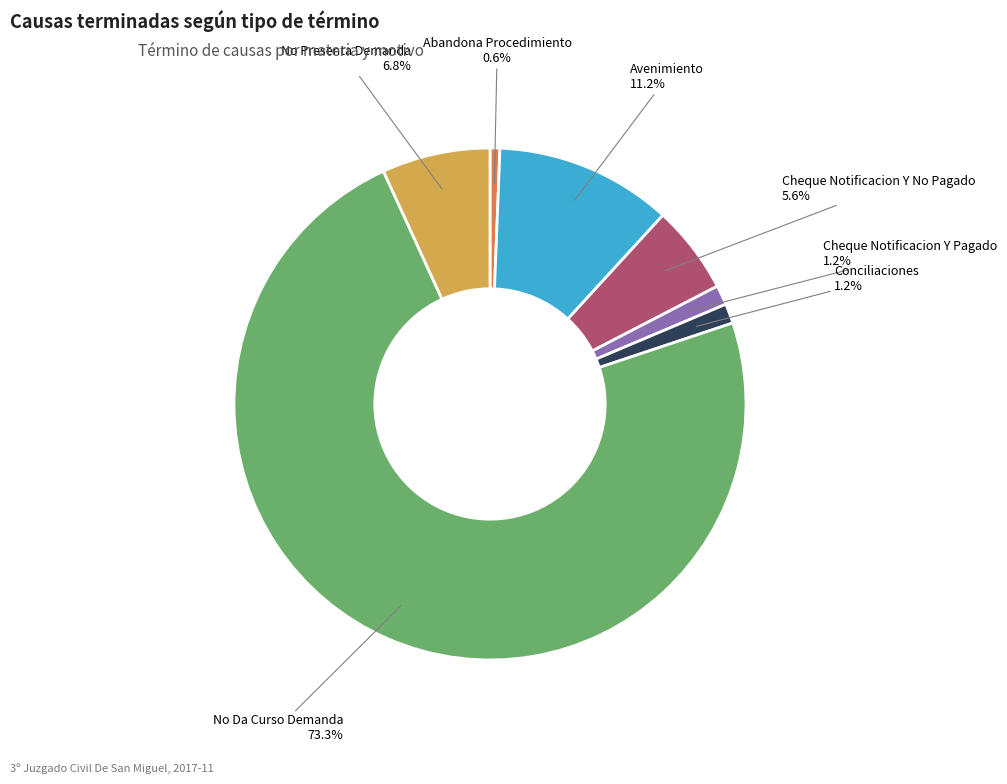

True or false: Abandona Procedimiento accounts for 1% of the total.

True